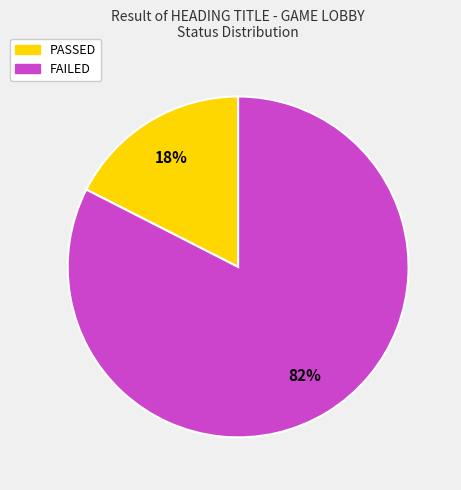

What is the largest slice in the pie chart?

FAILED